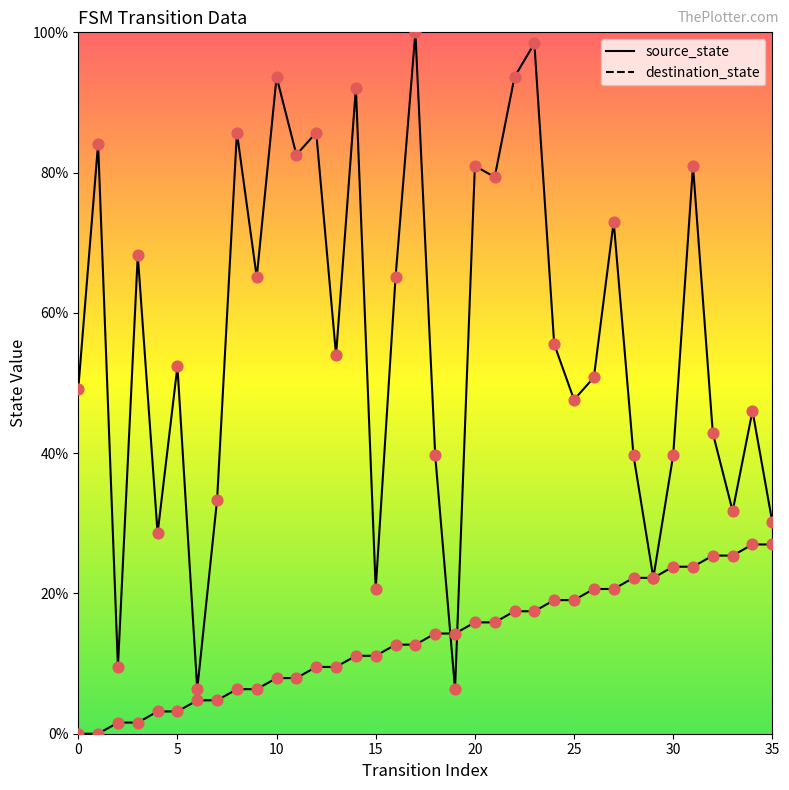

How many lines are shown in the chart?

2